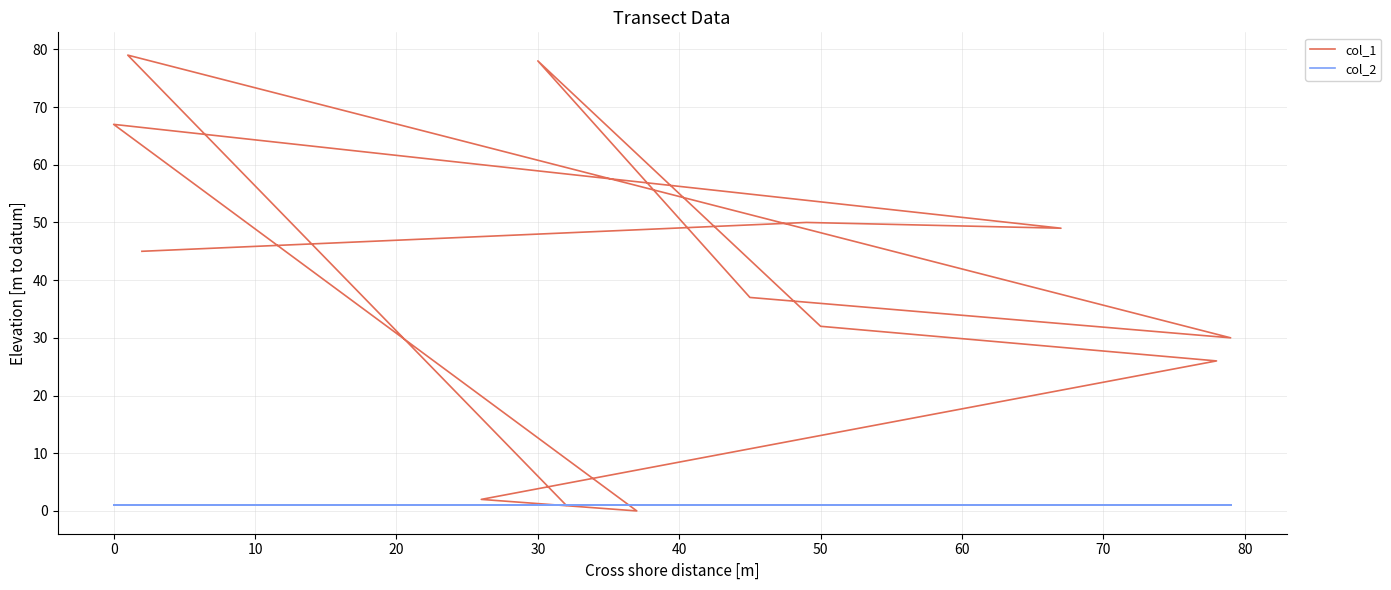

What is the value of the col_1 point at the 7th from the left?

26